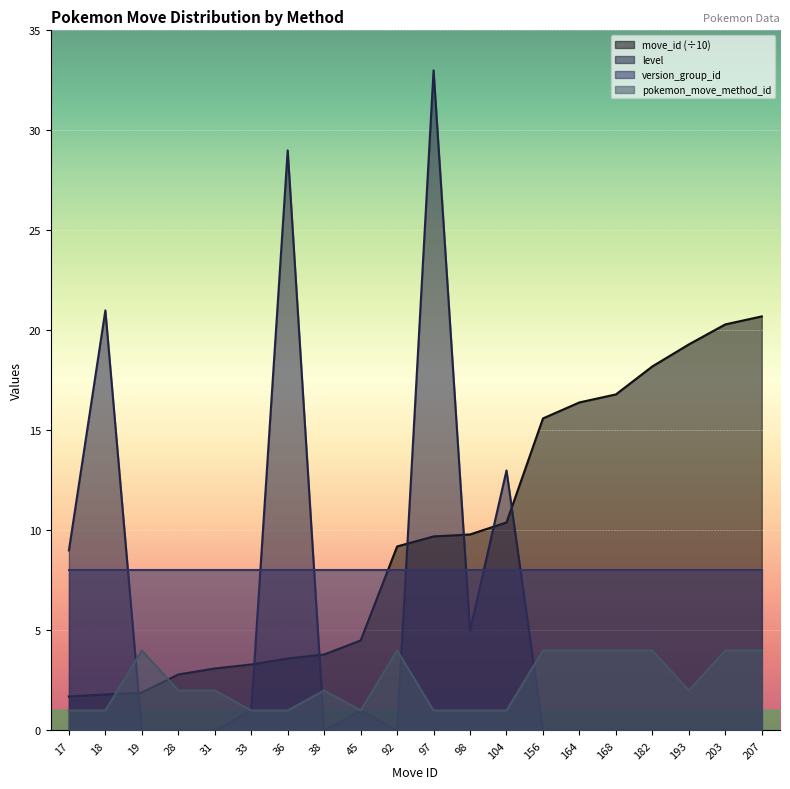

What is the maximum value shown in the chart?

33.0